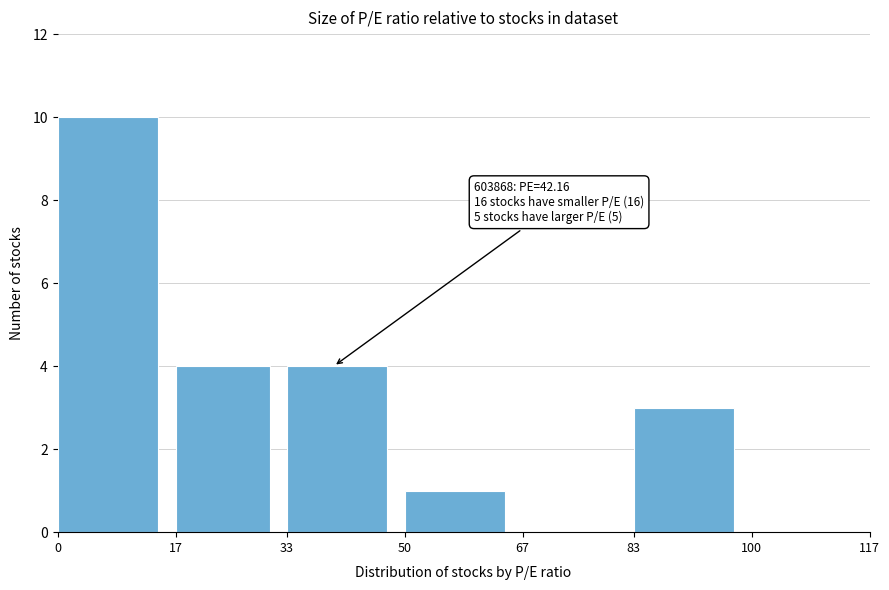

Which range on the x-axis has the tallest bar?

0 to 17